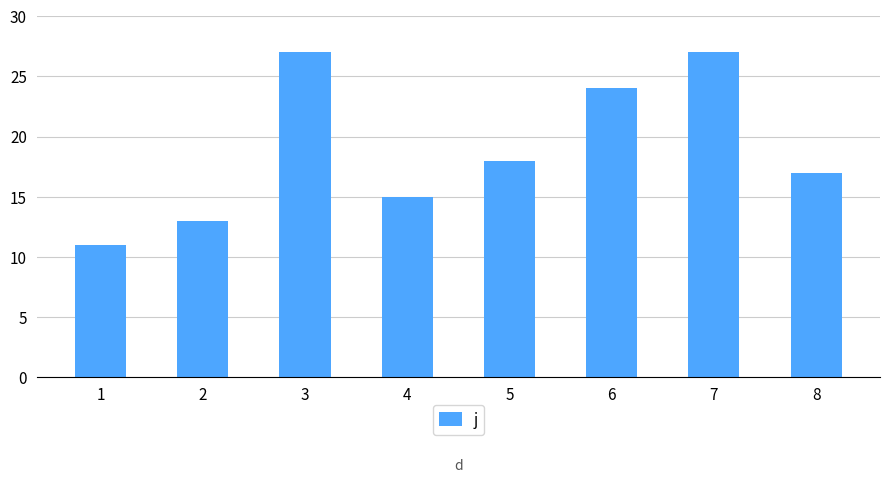

What is the difference between the values at 6 and 8?

7